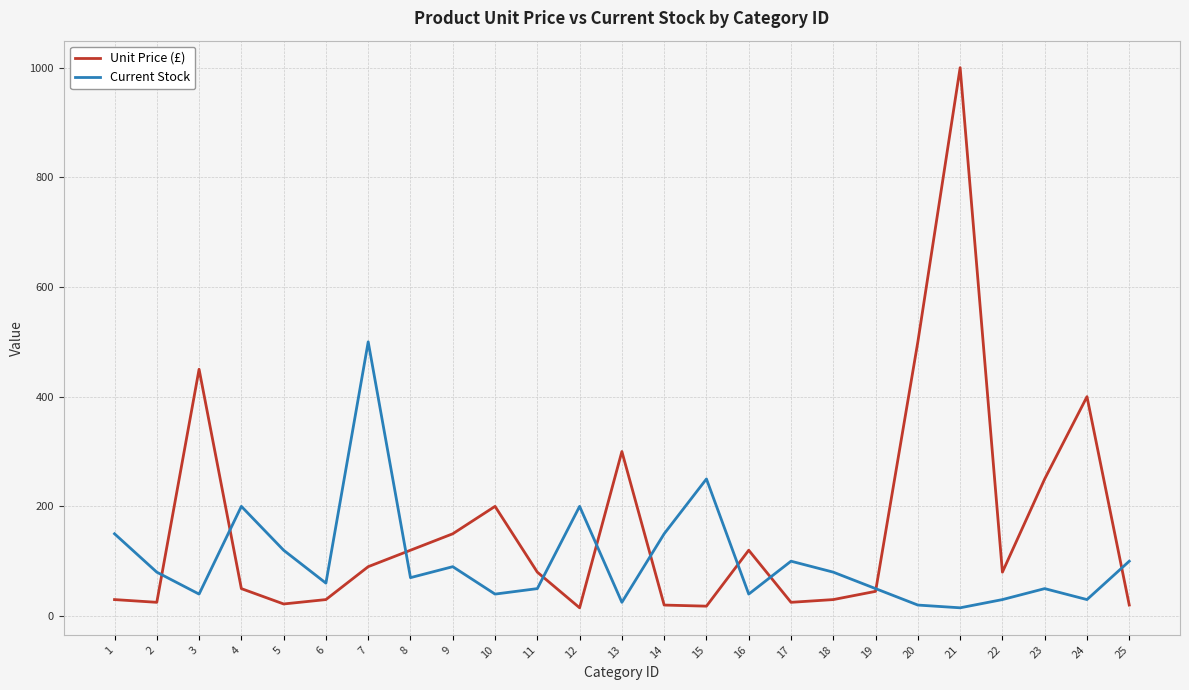

At how many categories does at least one series exceed 31?

25